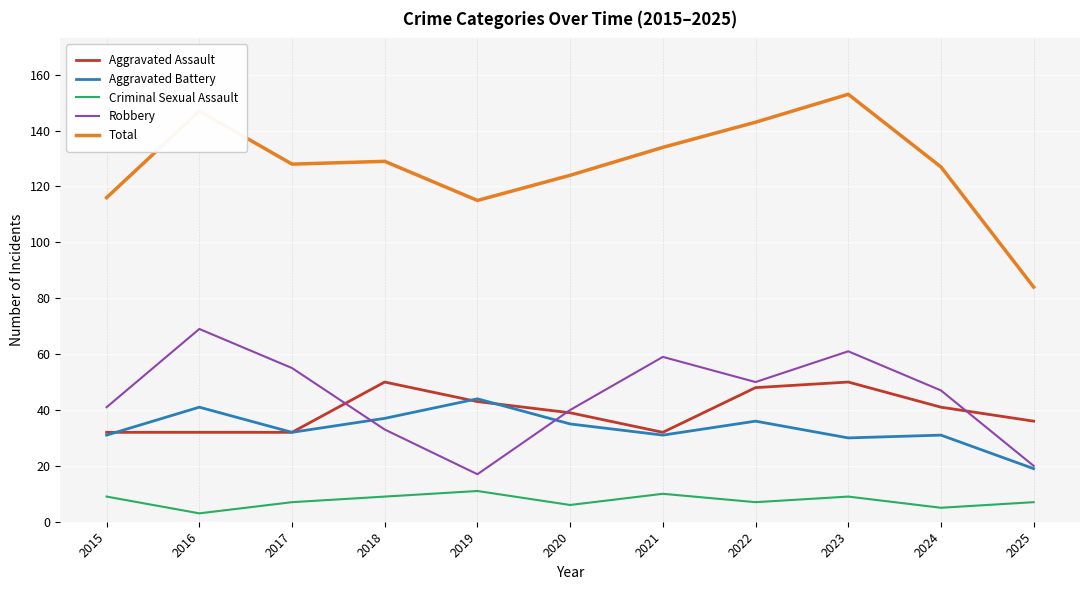

Reading left to right, extract all data points from this chart.

Aggravated Assault: 2015=32	2016=32	2017=32	2018=50	2019=43	2020=39	2021=32	2022=48	2023=50	2024=41	2025=36
Aggravated Battery: 2015=31	2016=41	2017=32	2018=37	2019=44	2020=35	2021=31	2022=36	2023=30	2024=31	2025=19
Criminal Sexual Assault: 2015=9	2016=3	2017=7	2018=9	2019=11	2020=6	2021=10	2022=7	2023=9	2024=5	2025=7
Robbery: 2015=41	2016=69	2017=55	2018=33	2019=17	2020=40	2021=59	2022=50	2023=61	2024=47	2025=20
Total: 2015=116	2016=147	2017=128	2018=129	2019=115	2020=124	2021=134	2022=143	2023=153	2024=127	2025=84